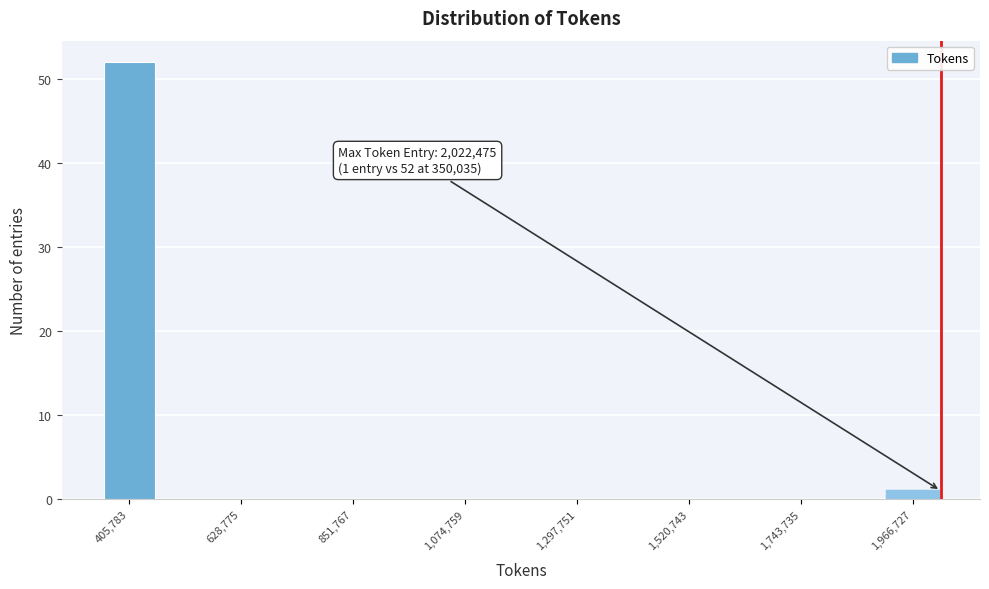

Around what value on the x-axis is the tallest bar? Give the approximate position of its centre, as read against the axis.

400000